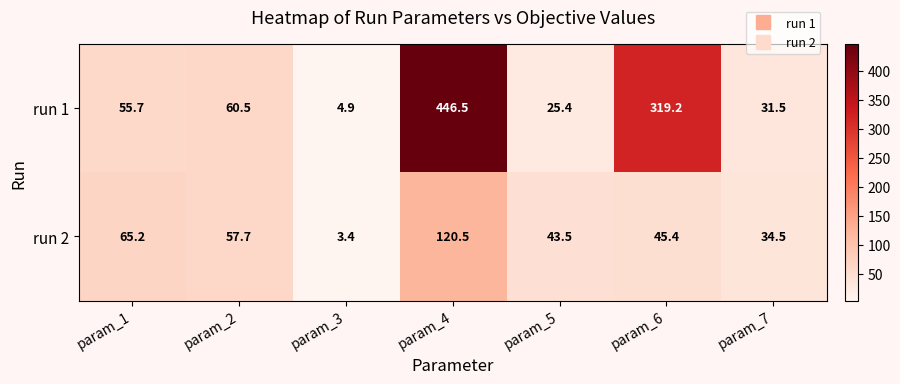

What is the spread (max minus min) of values at param_2?

2.8